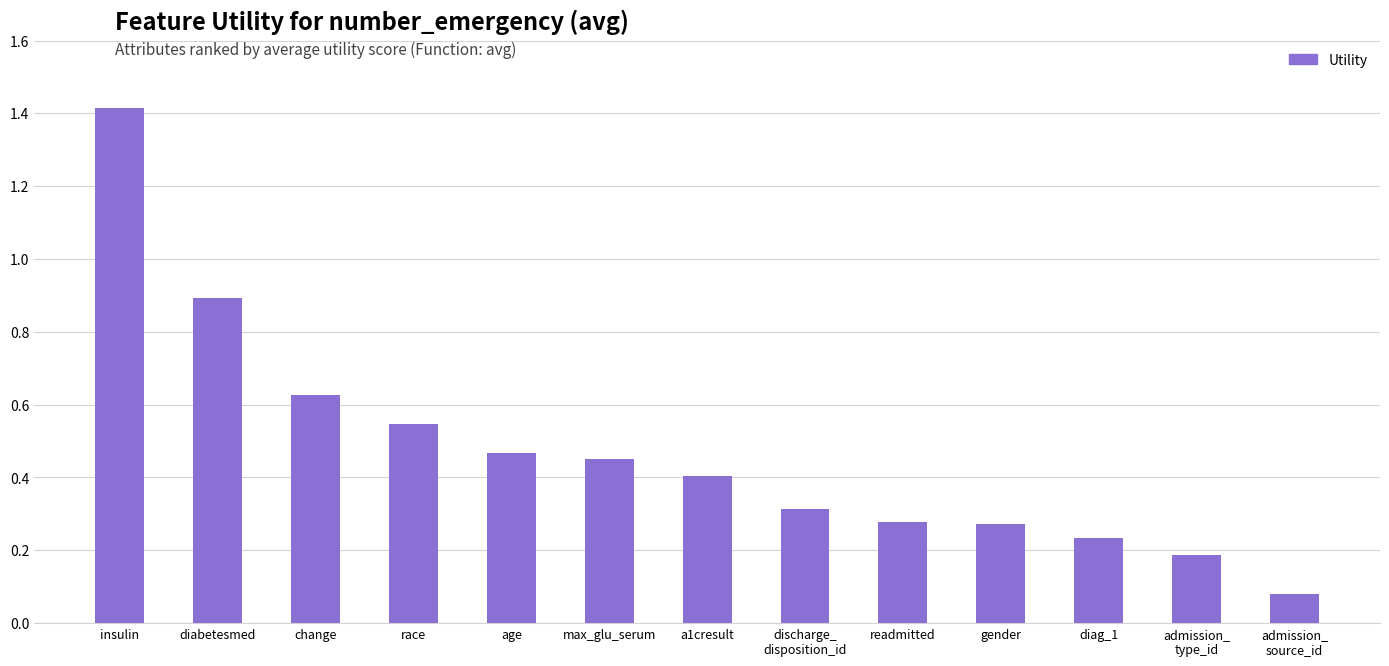

True or false: the data shows 2.1 at insulin.

False